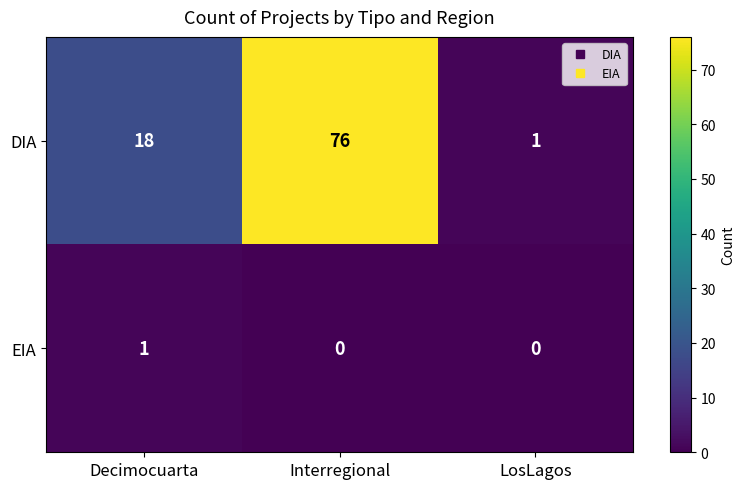

What is the difference between the maximum and second lowest values in the DIA series?

58